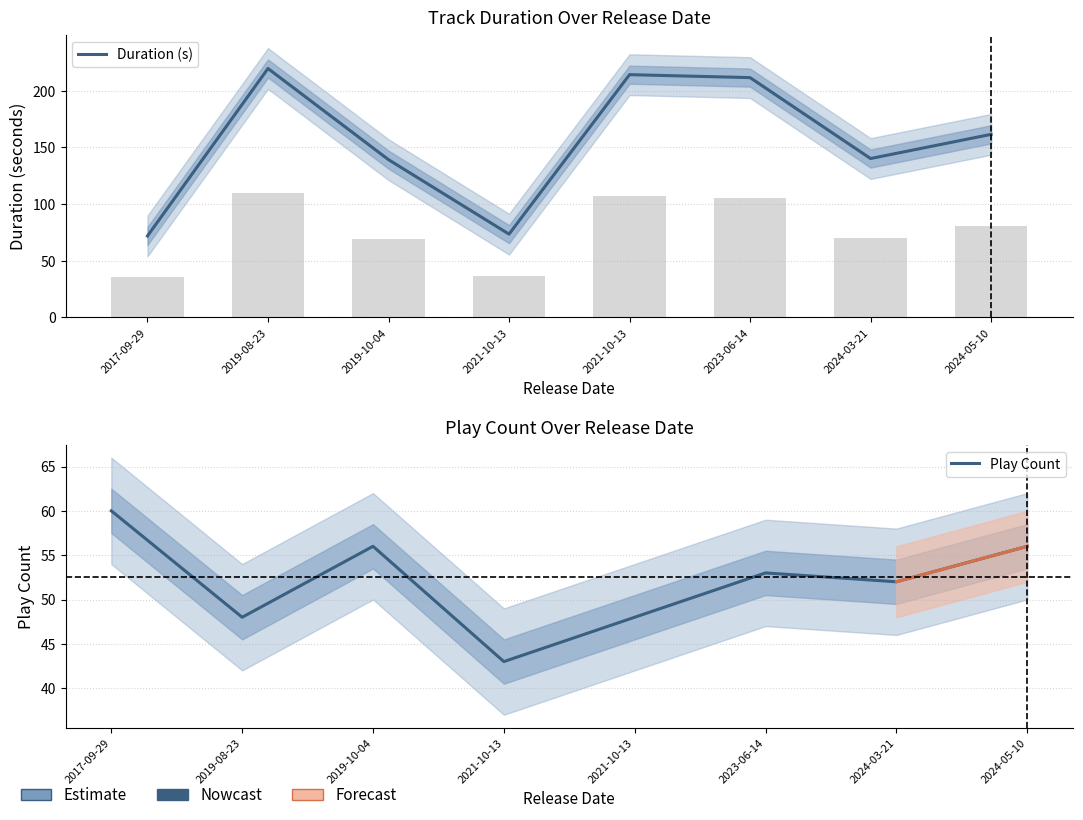

List the labels in order of Play Count value, smallest first.

2021-10-13, 2019-08-23, 2021-10-13, 2024-03-21, 2023-06-14, 2019-10-04, 2024-05-10, 2017-09-29